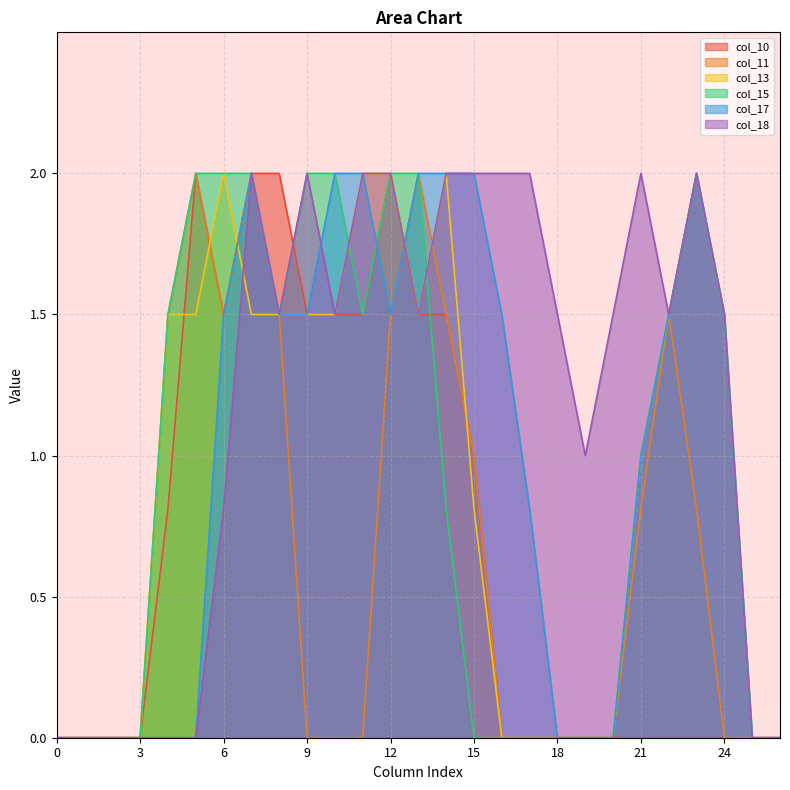

Is it true that col_18 equals 0.0 at 25?

True